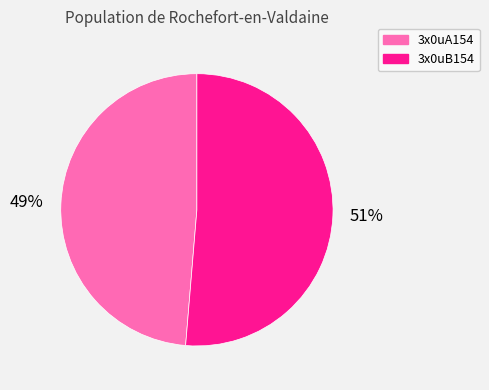

The 3x0uB154 slice represents 51% of the pie. True or false?

True